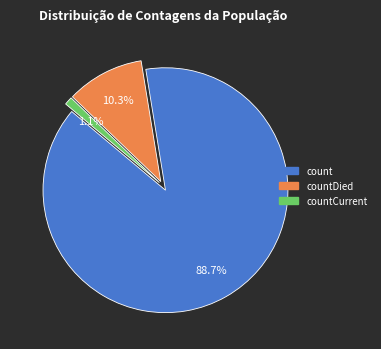

Is there a majority slice in this chart?

Yes